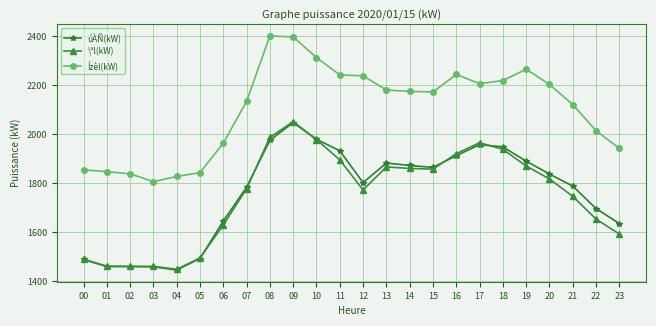

What is the average value of the Ízèl(kW) series?

2103